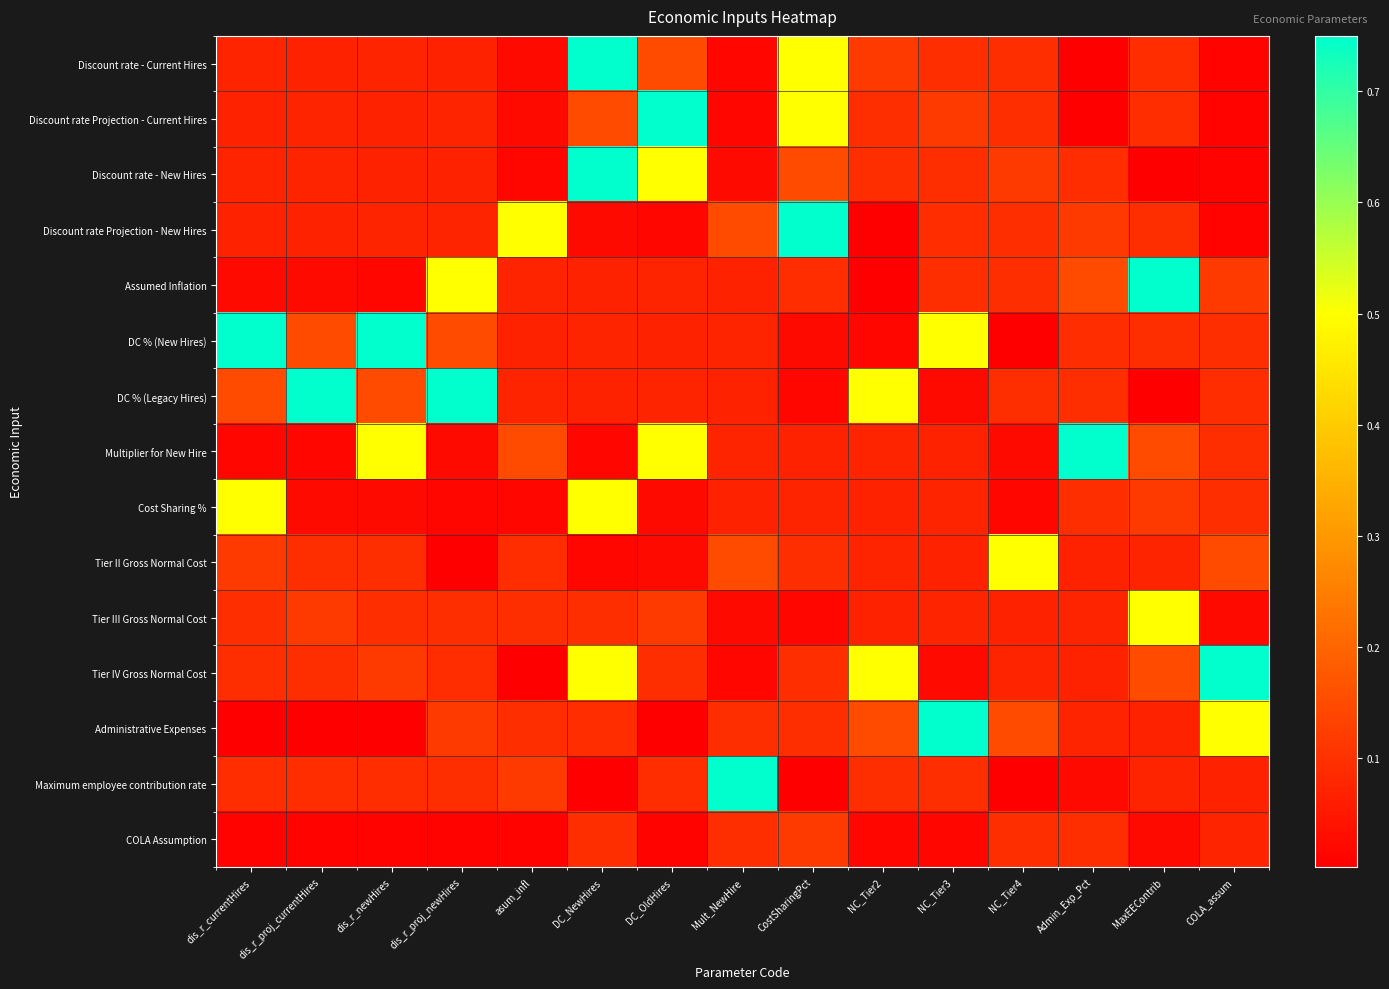

Which series changed the most between DC_OldHires and MaxEEContrib?

Assumed Inflation